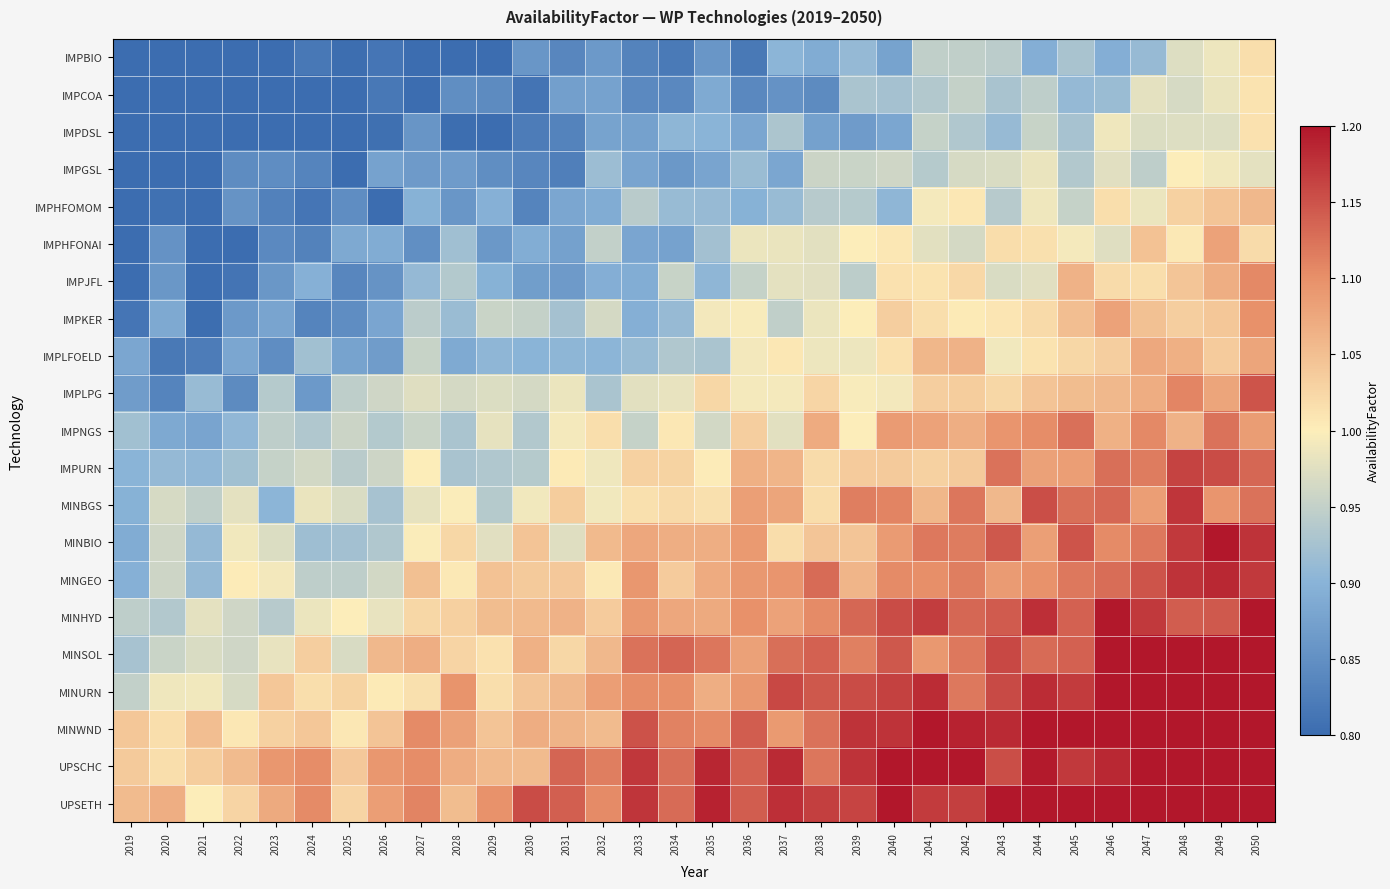

At 2029, list the series in order from smallest to largest.

IMPBIO, IMPDSL, IMPCOA, IMPGSL, IMPHFONAI, IMPHFOMOM, IMPJFL, IMPLFOELD, IMPURN, MINBGS, IMPKER, IMPLPG, MINBIO, IMPNGS, MINSOL, MINURN, MINWND, MINGEO, MINHYD, UPSCHC, UPSETH